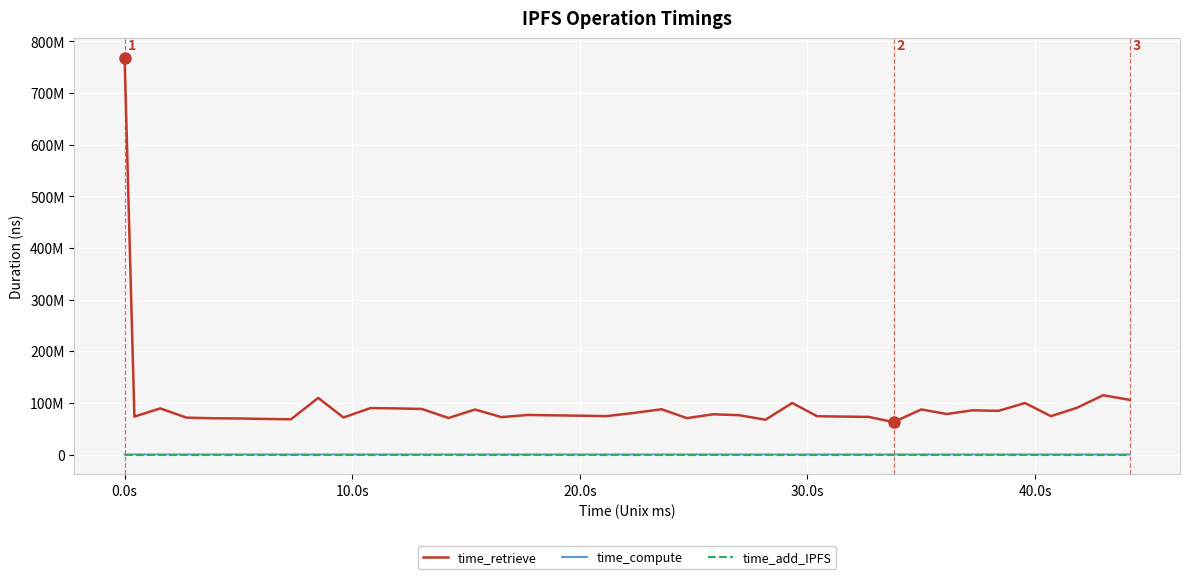

What is the minimum value for time_compute?

47253